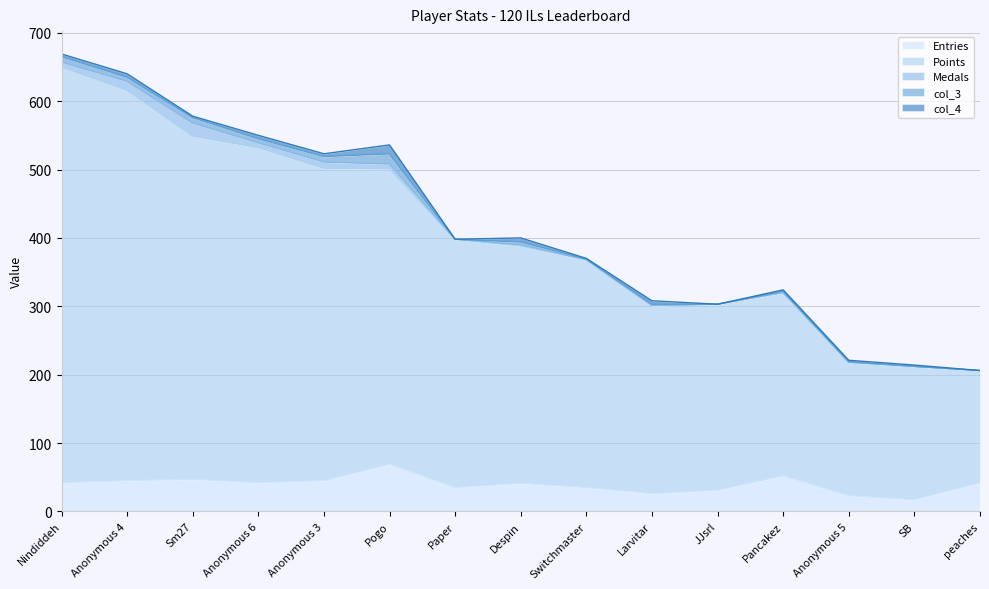

At which label does Points first exceed 347?

Nindiddeh